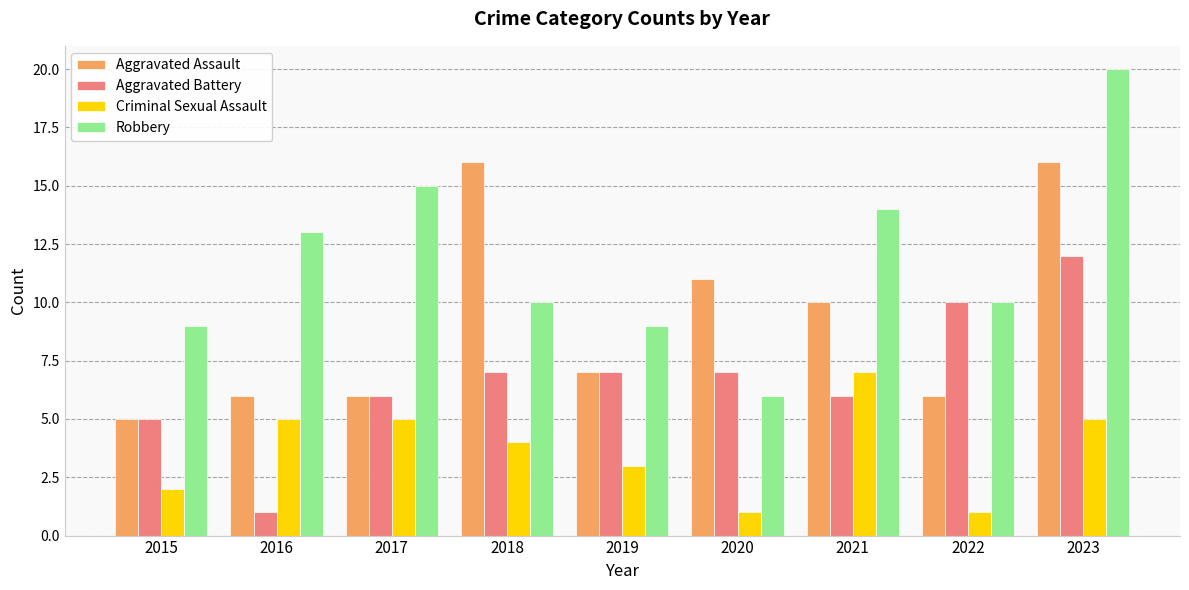

What is the approximate value of Robbery at 2020?

6